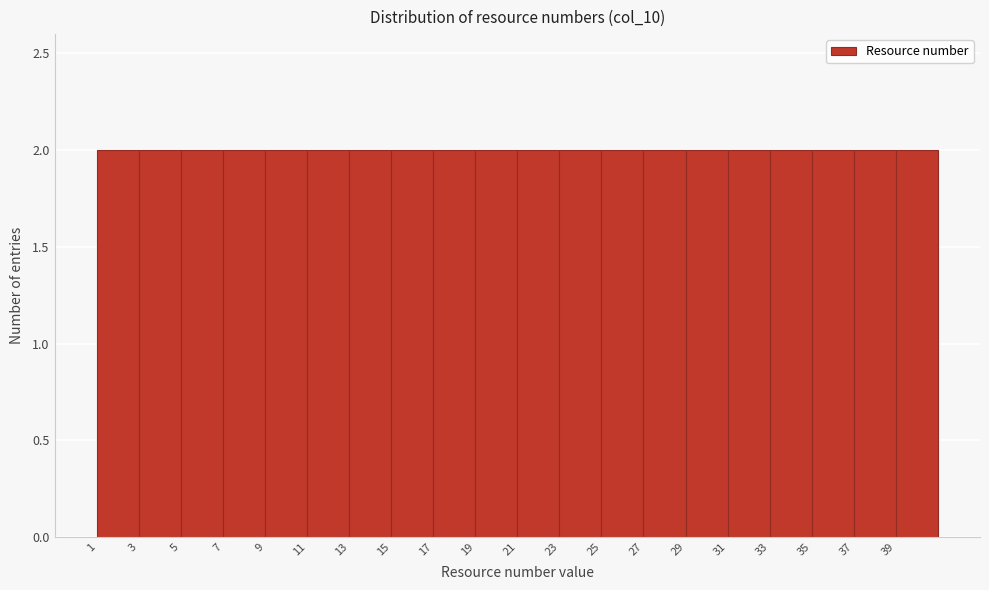

Reading left to right, transcribe this chart: for each bar, give the range it covers on the x-axis and its height. The values are not printed on the chart, so give them approximately, as read against the axis.

1 to 3: 2
3 to 5: 2
5 to 7: 2
7 to 9: 2
9 to 11: 2
11 to 13: 2
13 to 15: 2
15 to 17: 2
17 to 19: 2
19 to 21: 2
21 to 23: 2
23 to 25: 2
25 to 27: 2
27 to 29: 2
29 to 31: 2
31 to 33: 2
33 to 35: 2
35 to 37: 2
37 to 39: 2
39 to 41: 2